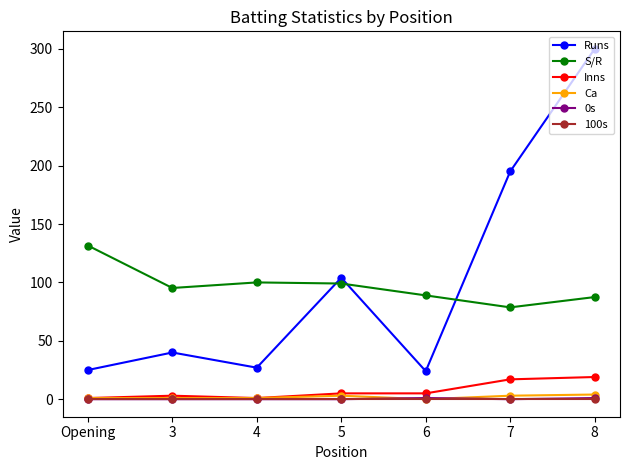

What is the greatest value displayed?

300.0